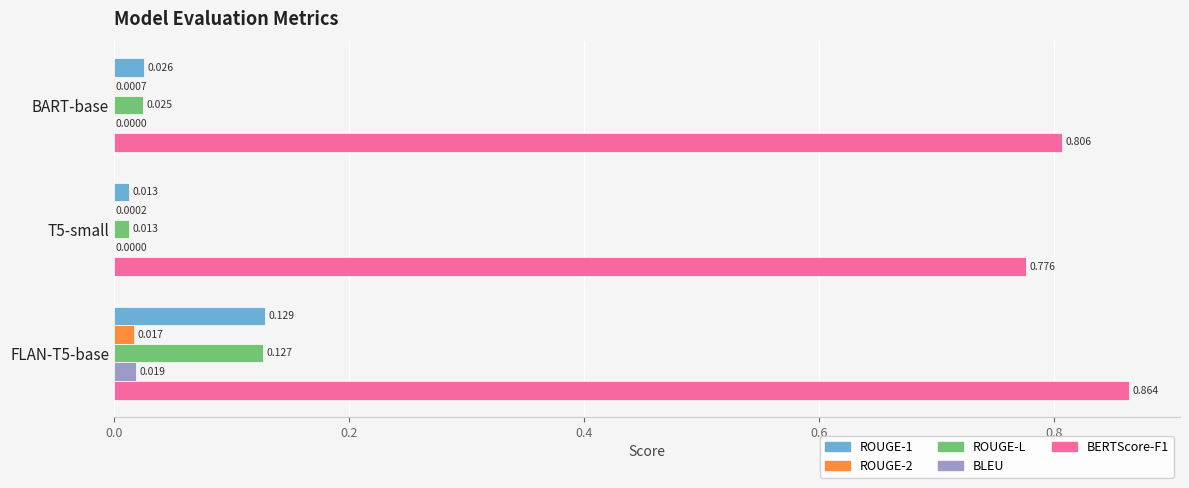

What is the greatest value displayed?

0.9